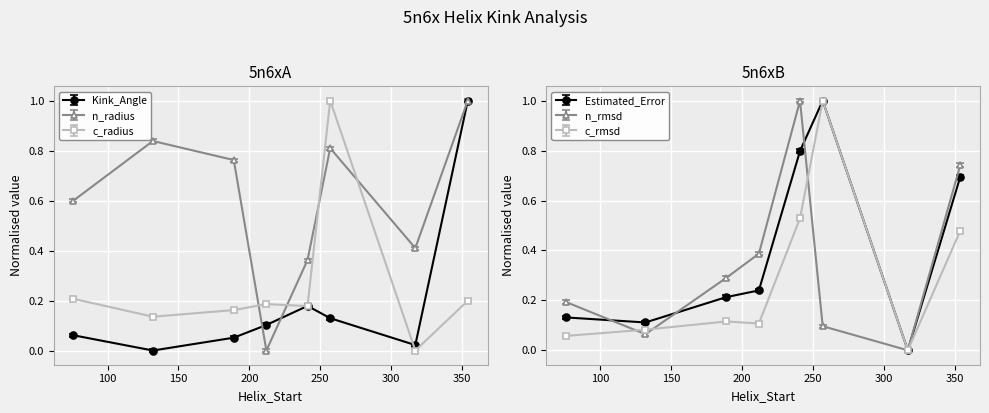

At which label is c_radius closest to 0?

317